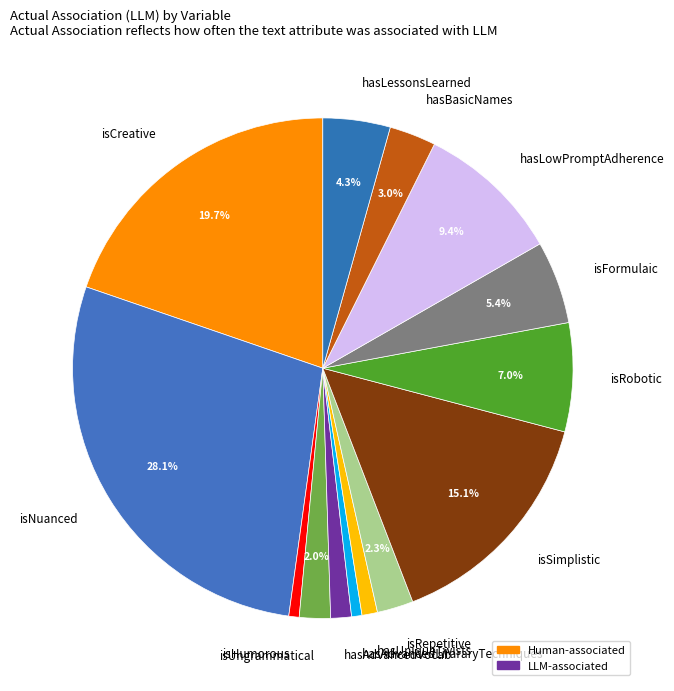

Which has a higher value, isNuanced or hasLessonsLearned?

isNuanced